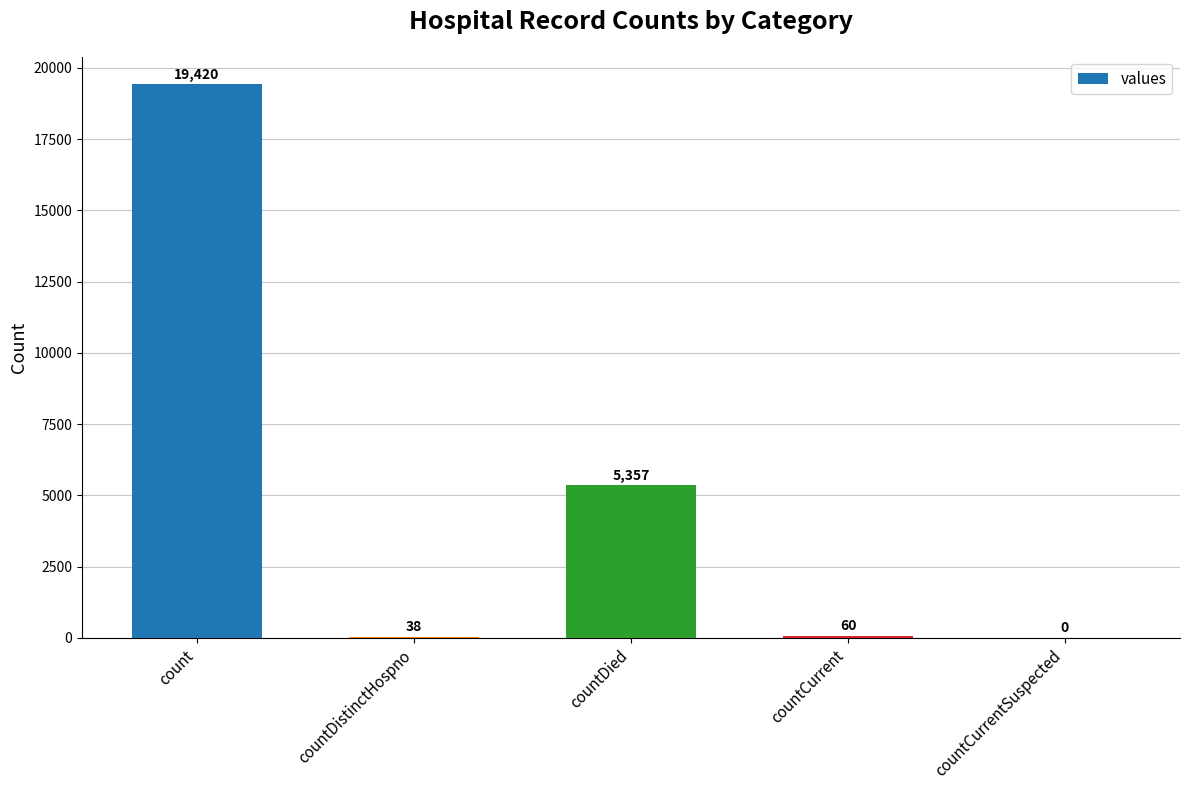

Which label corresponds to the largest value in the chart?

count